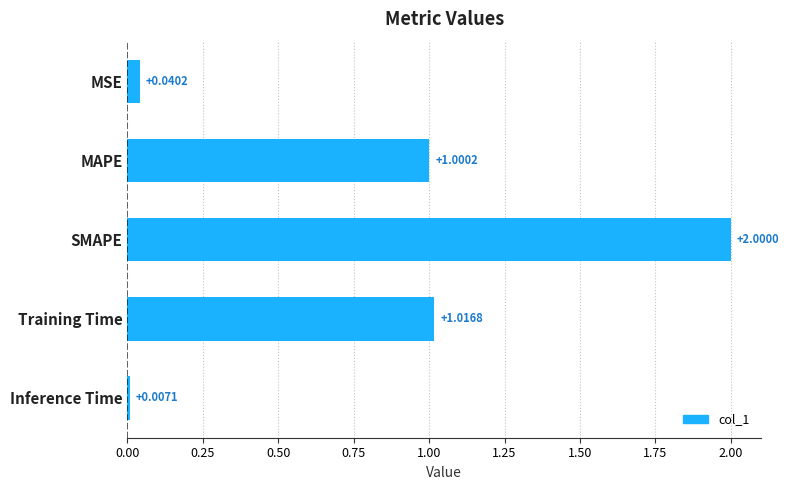

List the labels in order of value, largest first.

SMAPE, Training Time, MAPE, MSE, Inference Time